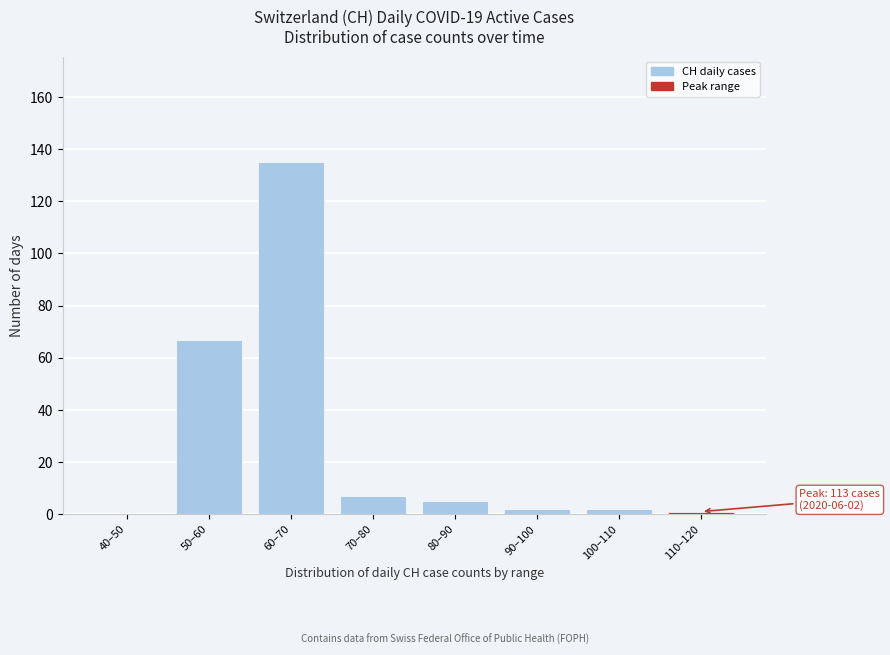

Reading left to right, transcribe all the data shown in this chart.

40–50=0	50–60=67	60–70=135	70–80=7	80–90=5	90–100=2	100–110=2	110–120=1